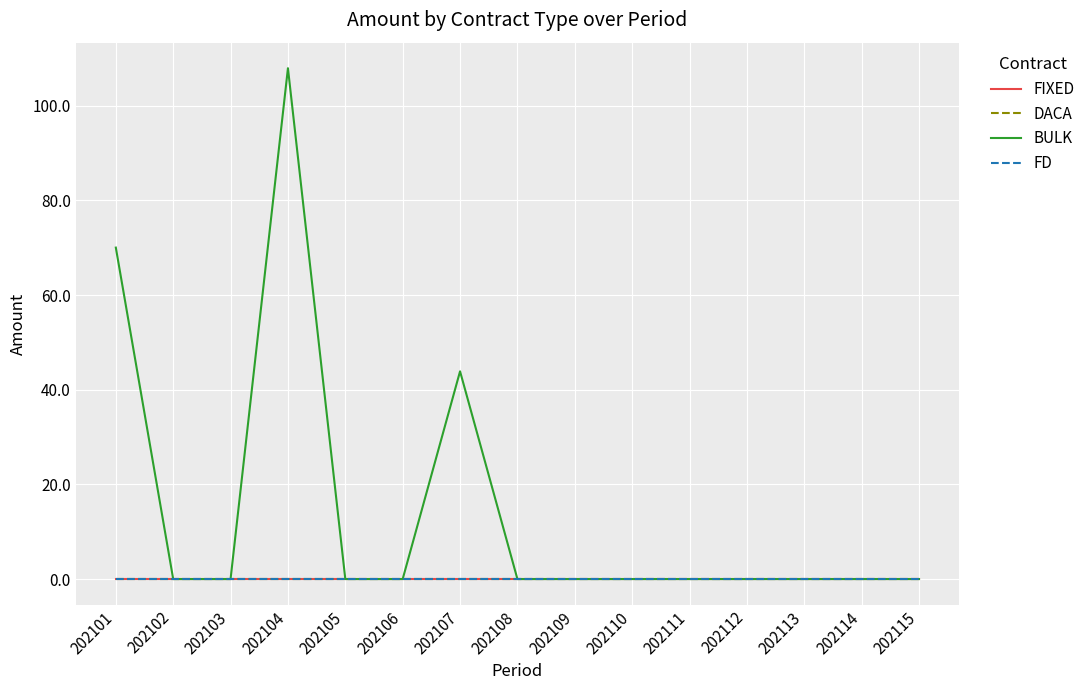

Reading right to left, extract all data points from this chart.

FIXED: 202115=0.0	202114=0.0	202113=0.0	202112=0.0	202111=0.0	202110=0.0	202109=0.0	202108=0.0	202107=0.0	202106=0.0	202105=0.0	202104=0.0	202103=0.0	202102=0.0	202101=0.0
DACA: 202115=0.0	202114=0.0	202113=0.0	202112=0.0	202111=0.0	202110=0.0	202109=0.0	202108=0.0	202107=0.0	202106=0.0	202105=0.0	202104=0.0	202103=0.0	202102=0.0	202101=0.0
BULK: 202115=0.0	202114=0.0	202113=0.0	202112=0.0	202111=0.0	202110=0.0	202109=0.0	202108=0.0	202107=43.9	202106=0.0	202105=0.0	202104=107.9	202103=0.0	202102=0.0	202101=70.0
FD: 202115=0.0	202114=0.0	202113=0.0	202112=0.0	202111=0.0	202110=0.0	202109=0.0	202108=0.0	202107=0.0	202106=0.0	202105=0.0	202104=0.0	202103=0.0	202102=0.0	202101=0.0